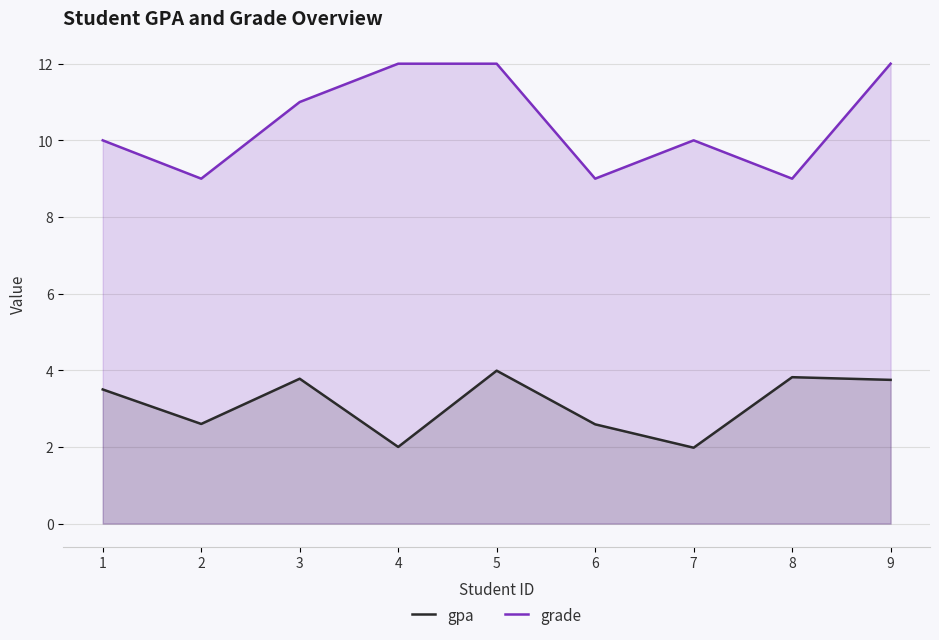

Where does the grade series first go above 10?

3